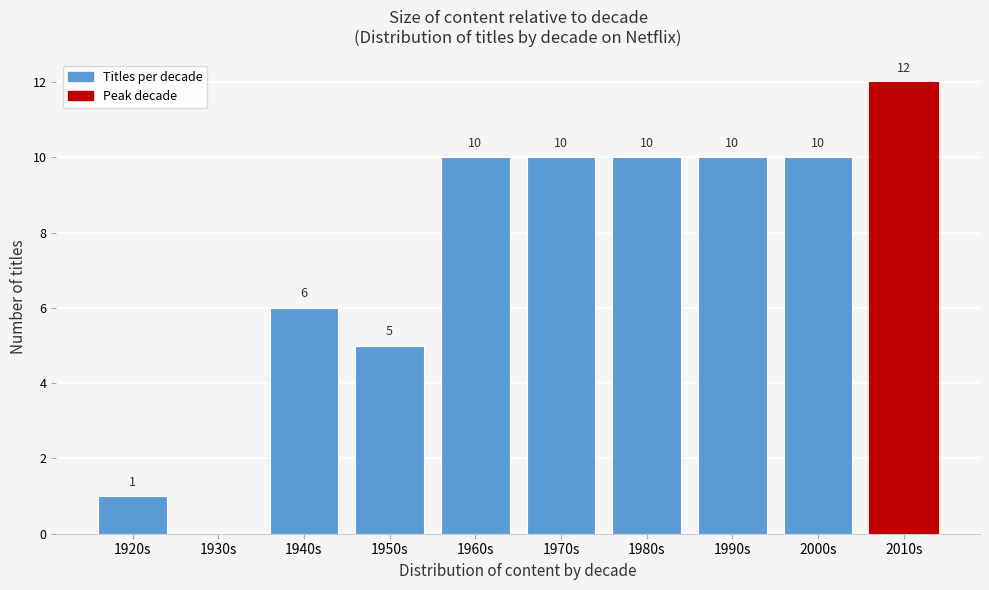

Reading left to right, list all the values displayed in this chart.

1920s=1	1930s=0	1940s=6	1950s=5	1960s=10	1970s=10	1980s=10	1990s=10	2000s=10	2010s=12